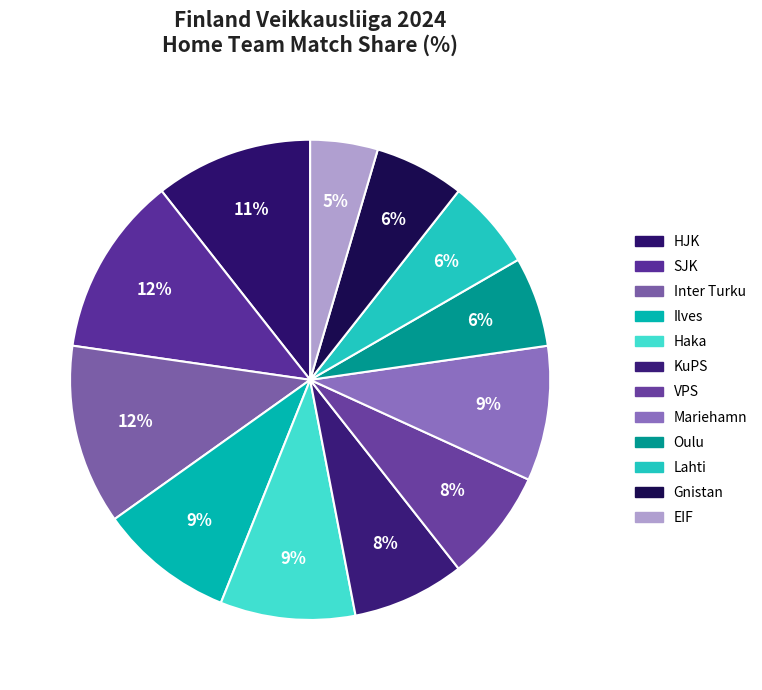

How many slices are in this pie chart?

12